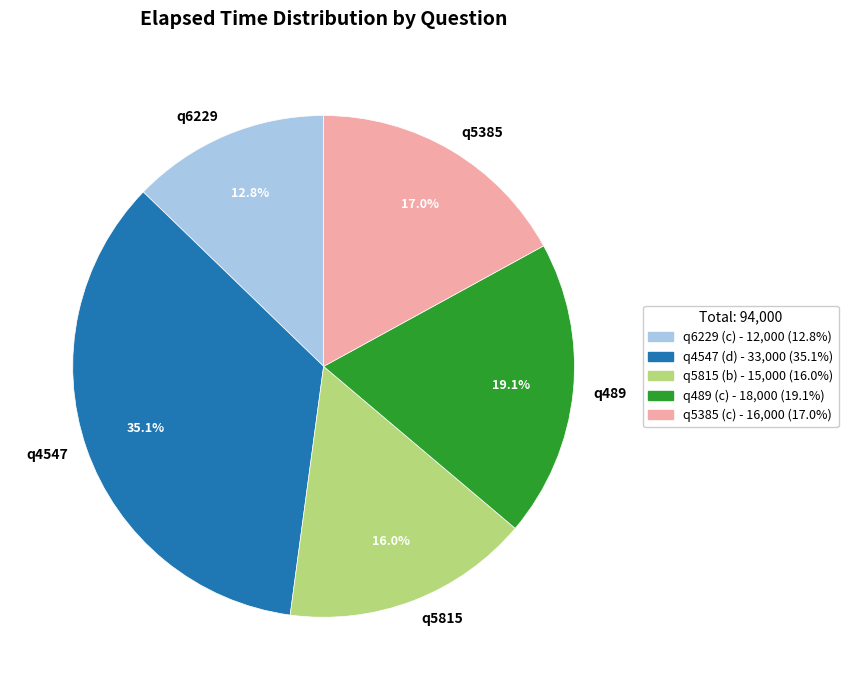

What is the smallest slice in the pie chart?

q6229 (c)